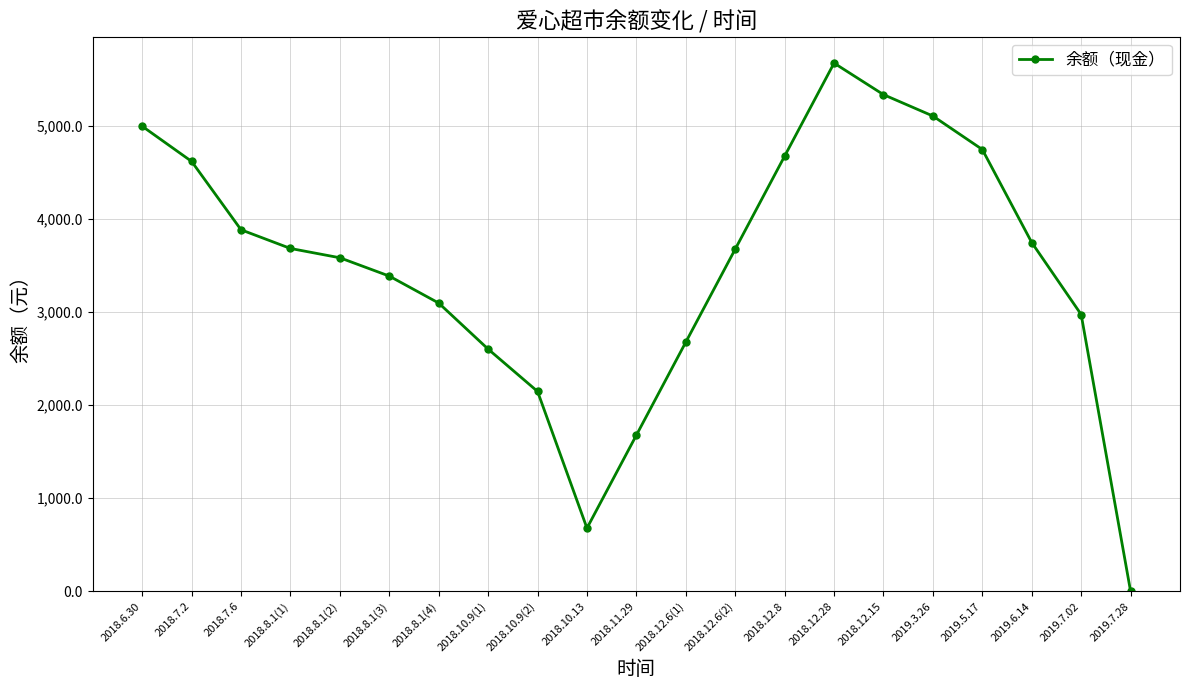

The value at 2018.7.2 is 1501.4. True or false?

False